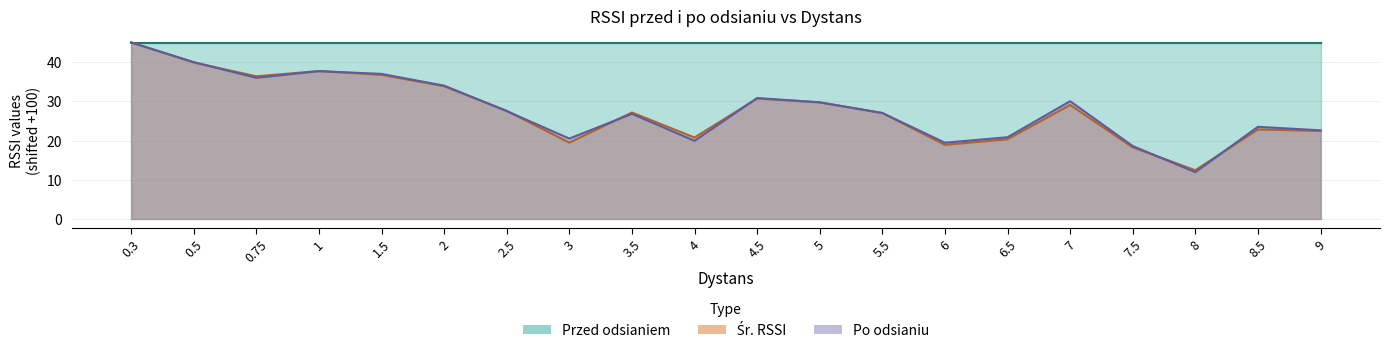

What is the maximum value for Po odsianiu?

45.0